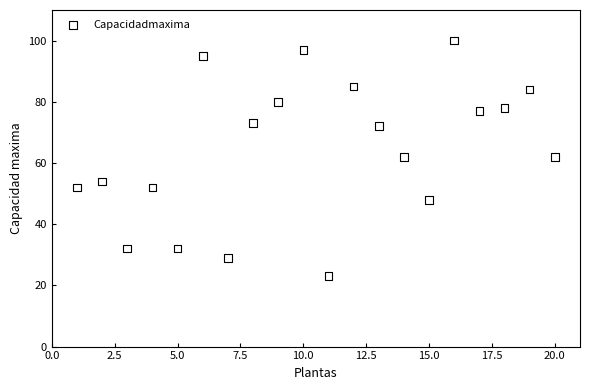

What is the range of Y values (max minus min)?

77